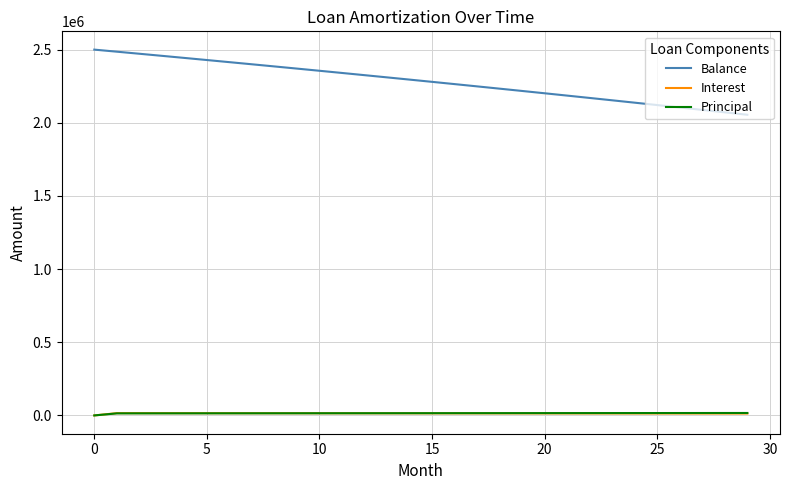

Which series has the largest total across all categories?

Balance